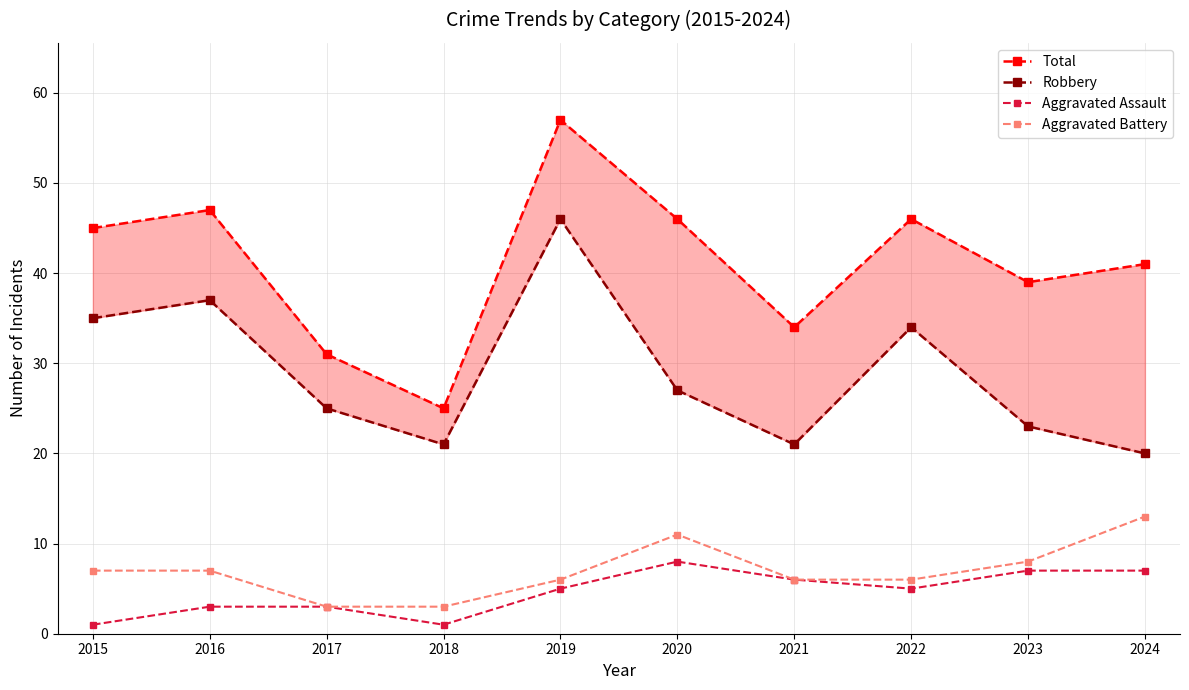

True or false: Aggravated Battery and Robbery intersect in this chart.

False